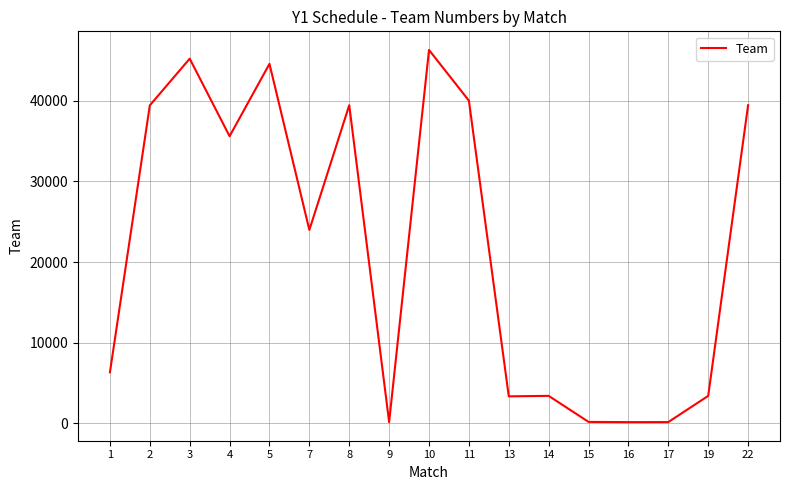

True or false: there are more than 2 points higher than both neighbors.

True